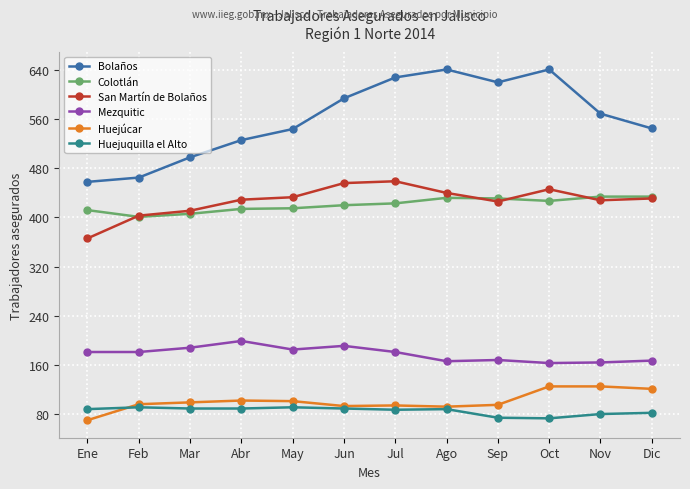

Is the value of Huejúcar at Ago greater than the value of Huejuquilla el Alto at Sep?

Yes